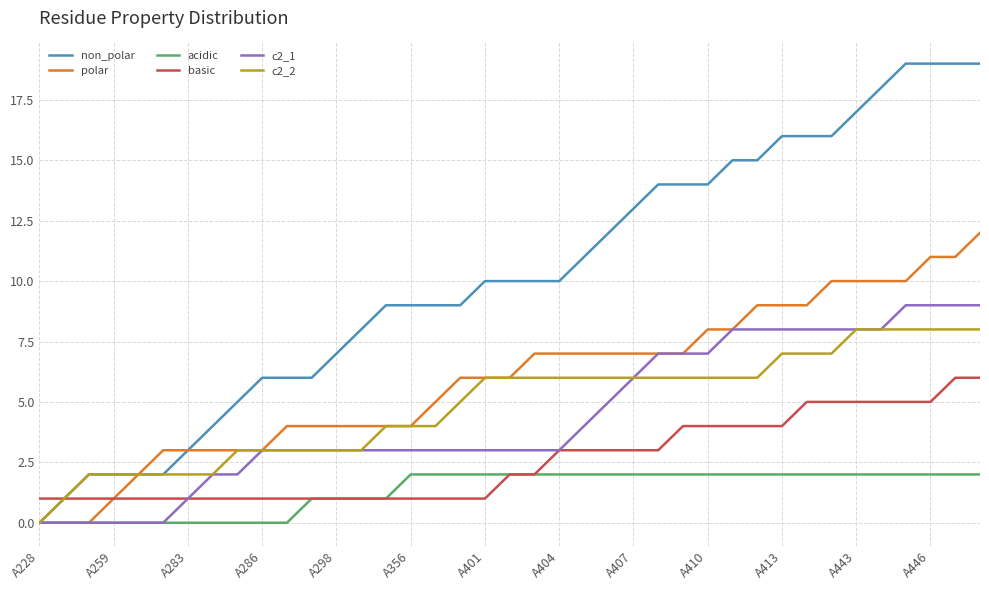

List the series in order of their peak value, lowest first.

acidic, basic, c2_2, c2_1, polar, non_polar